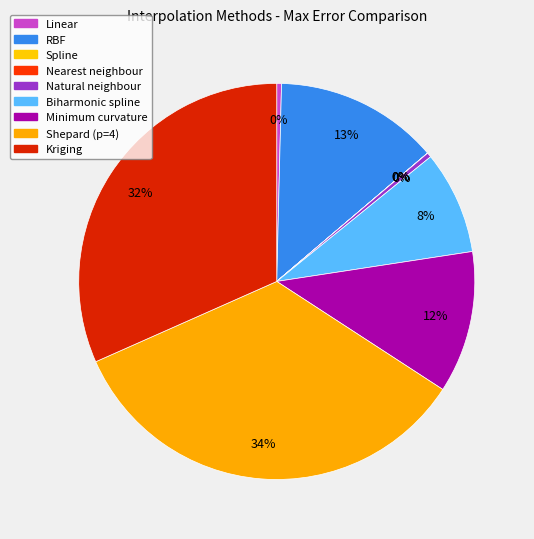

Is it true that RBF is 13% of the pie?

True